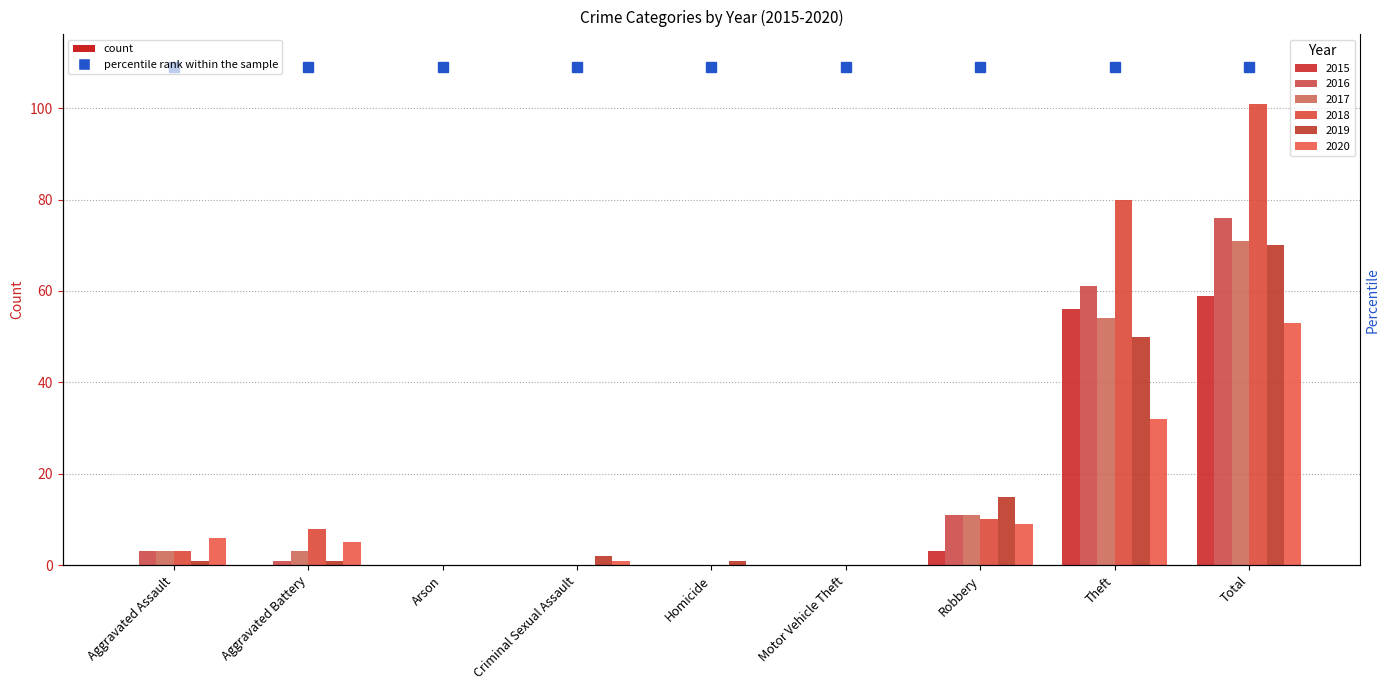

How many bars are there in each group?

6